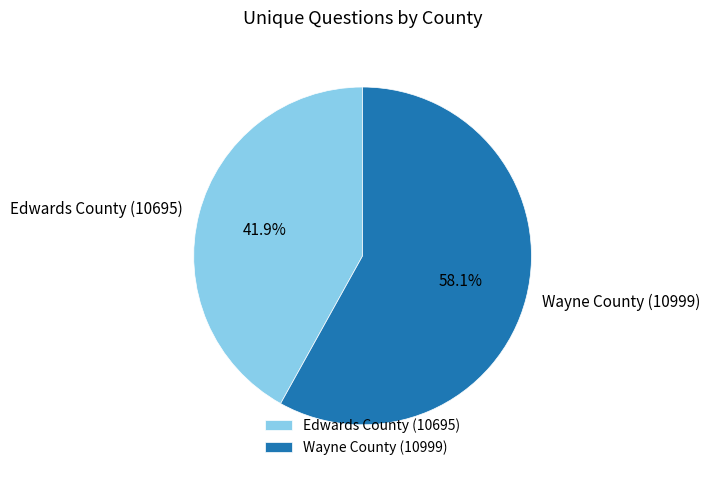

To the nearest percent, what portion does Edwards County (10695) represent?

42%